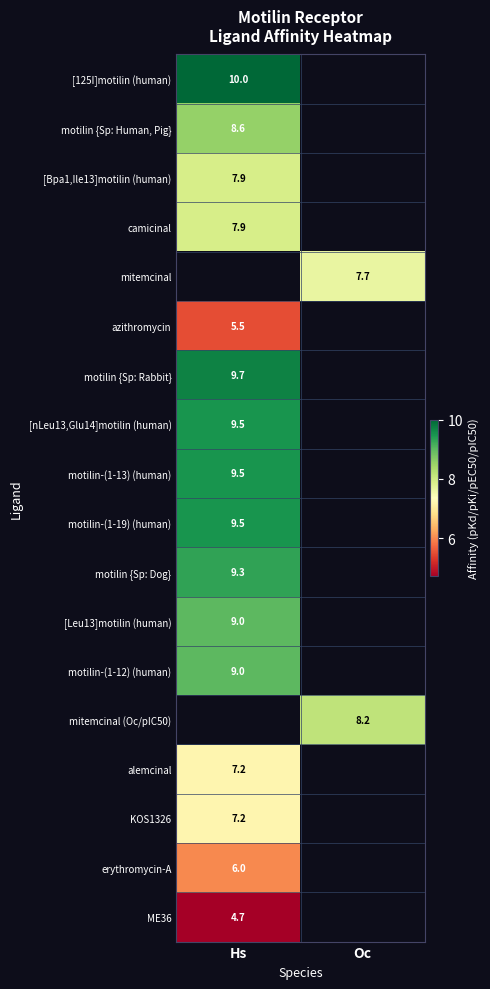

The value of motilin-(1-19) (human) at Hs is 2.7. True or false?

False